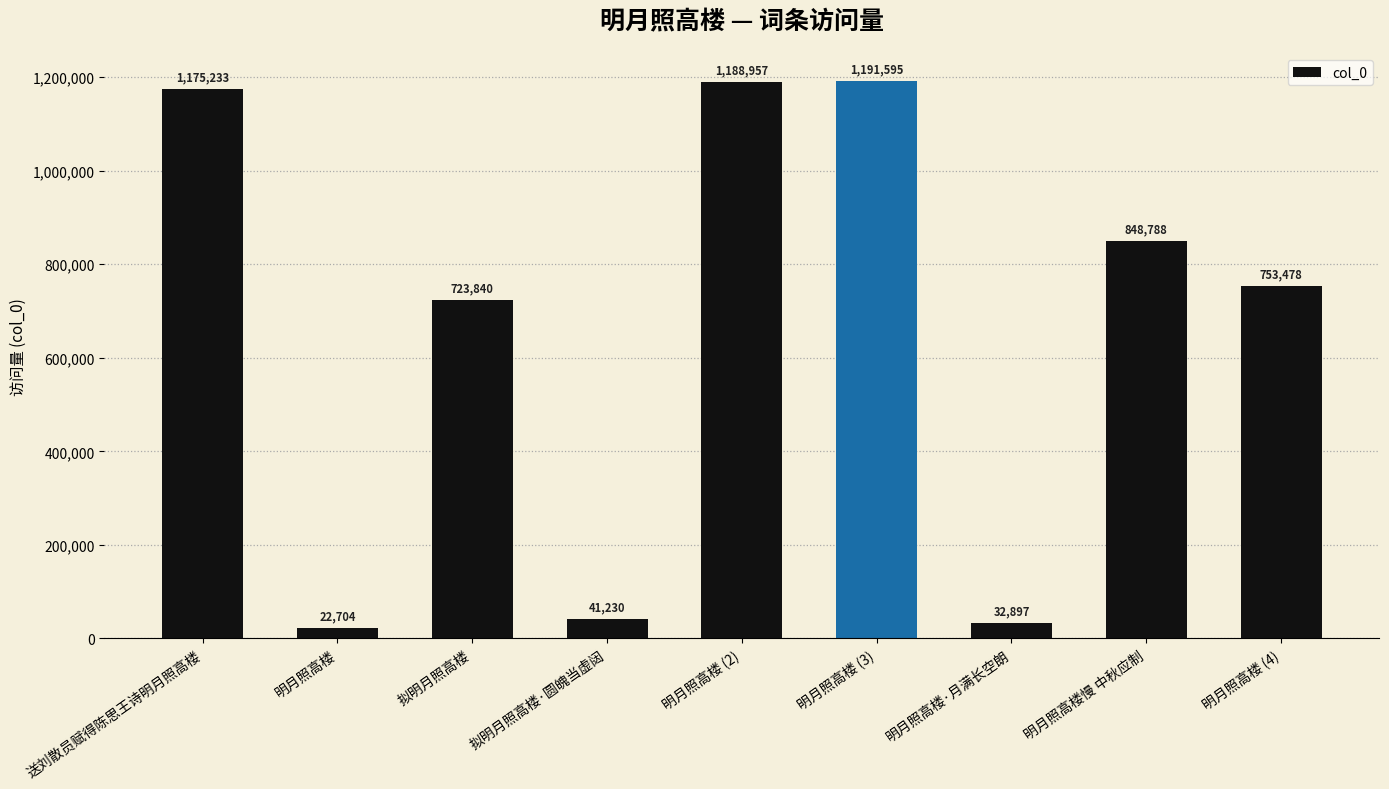

Approximately how many times larger is the value at 送刘散员赋得陈思王诗明月照高楼 compared to 拟明月照高楼?

1.6